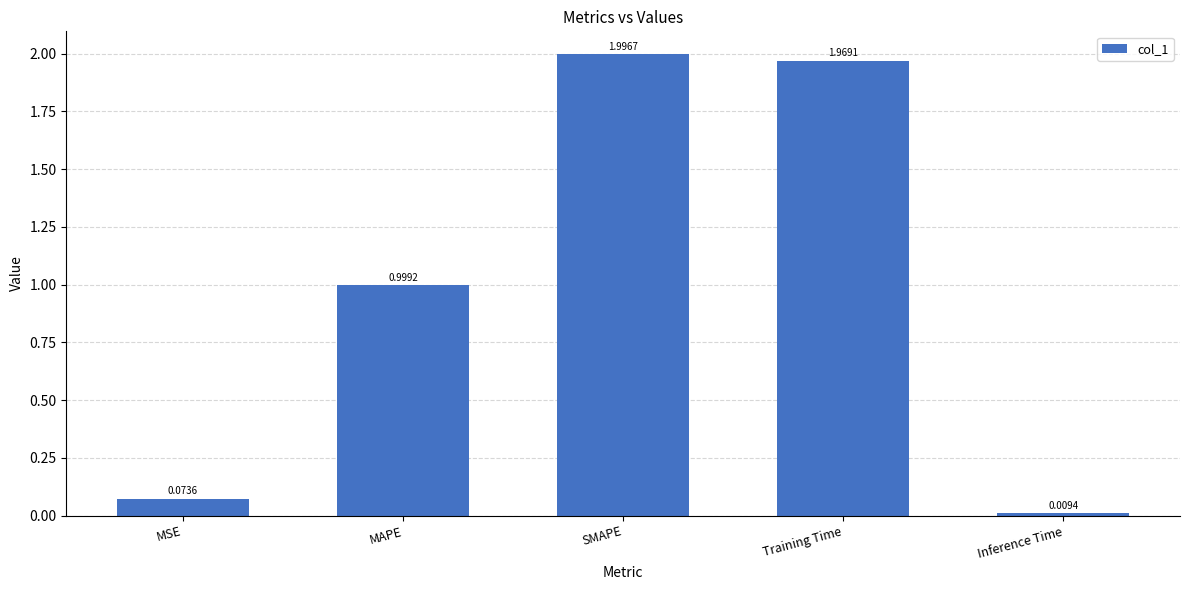

The value at SMAPE is 2.0. True or false?

True